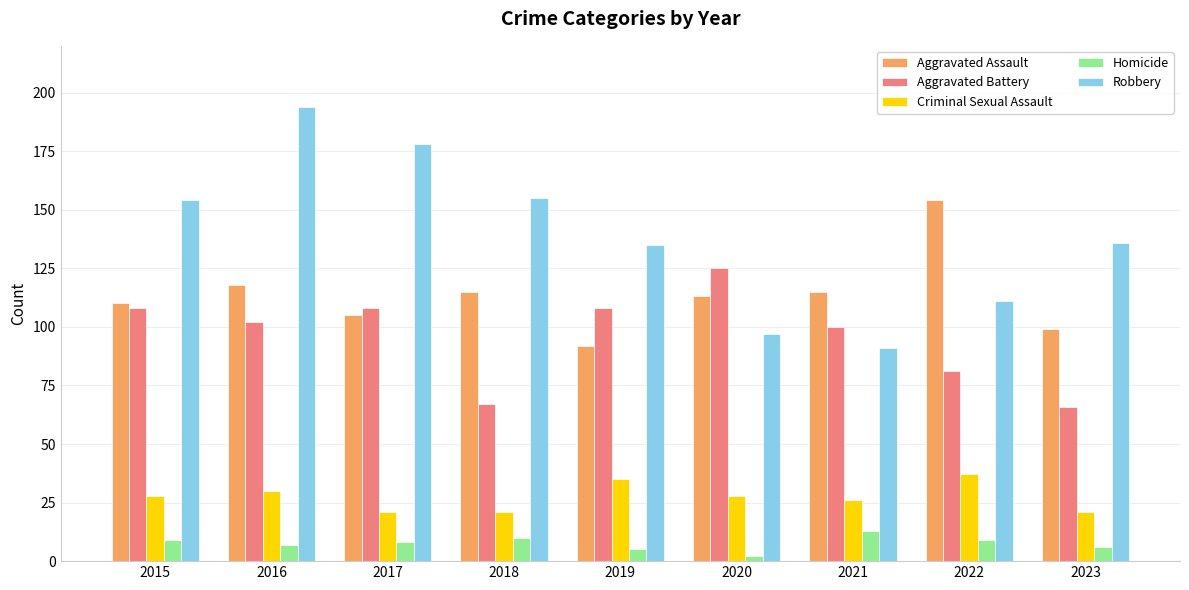

How many data points in Homicide are less than 8?

4